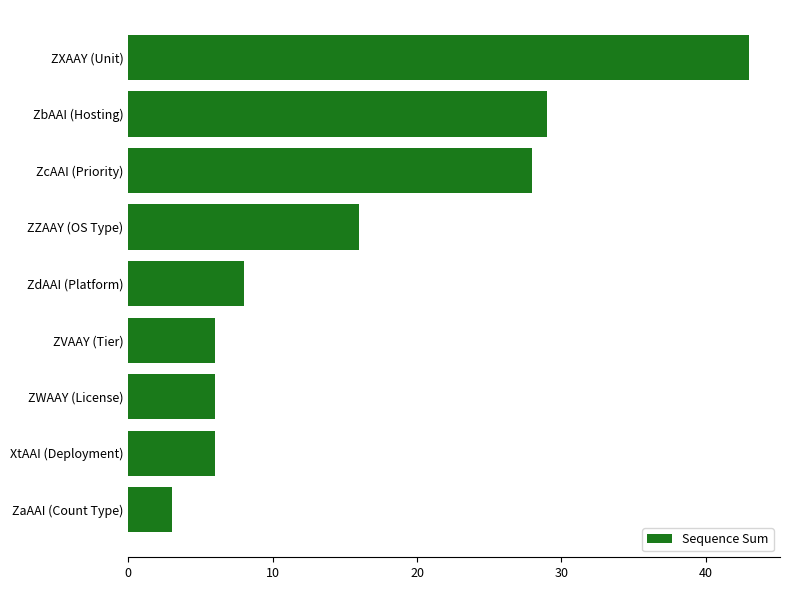

What is the greatest value displayed?

43